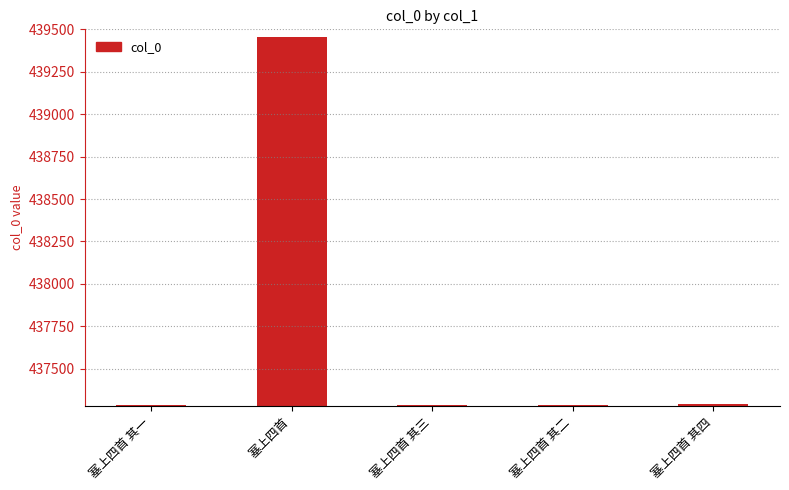

What is the difference between the maximum and second lowest values?

2168